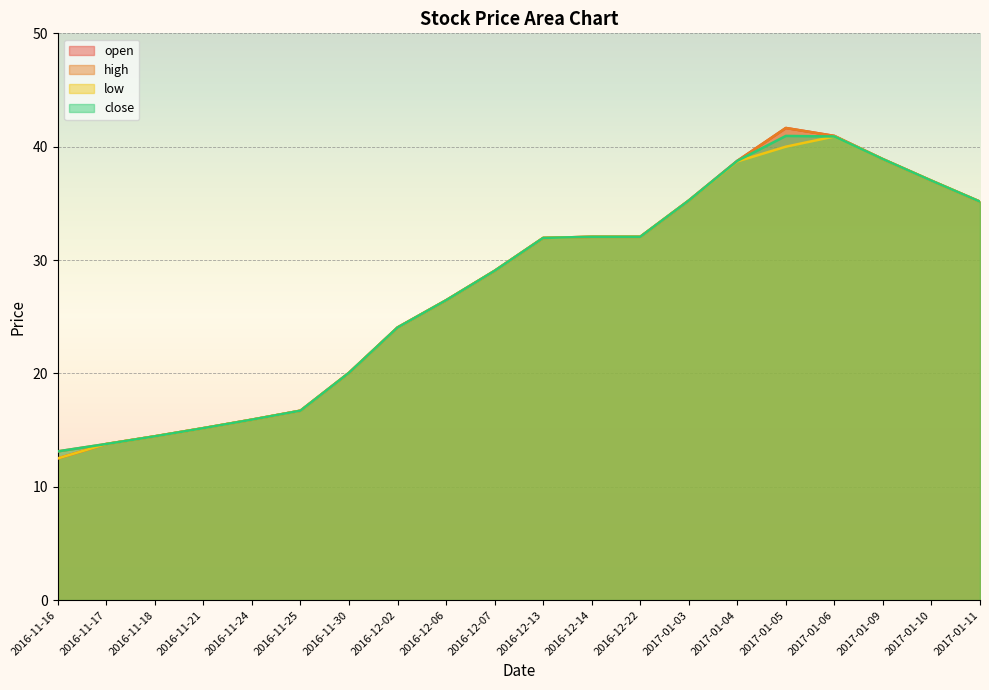

True or false: close has more than 2 points higher than both neighbors.

False